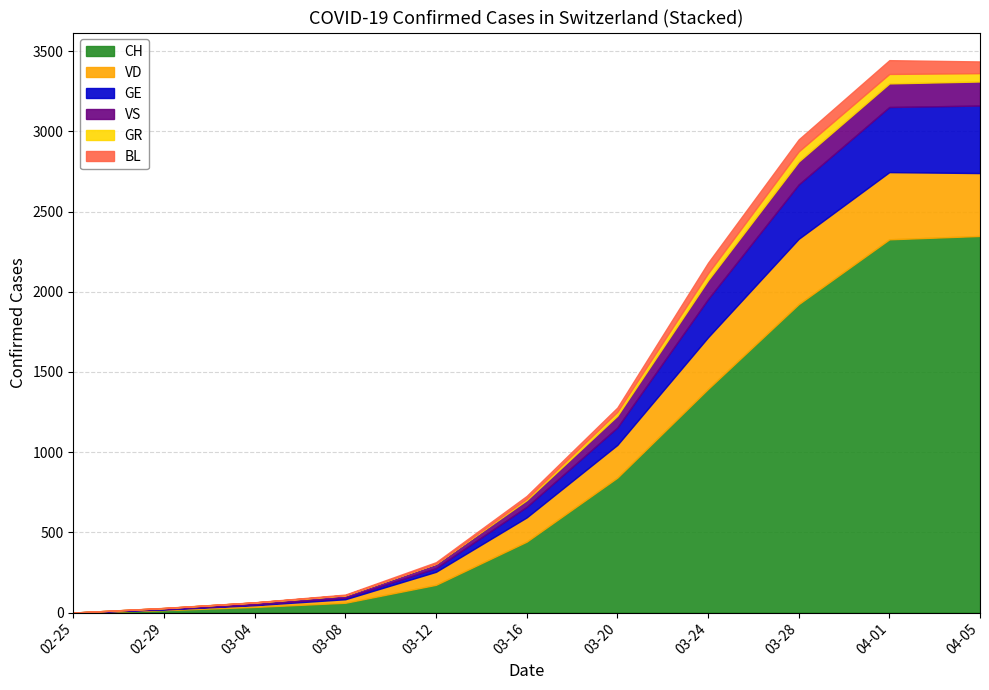

Between 2020-04-30 and 2020-05-30, which series saw the biggest shift?

CH